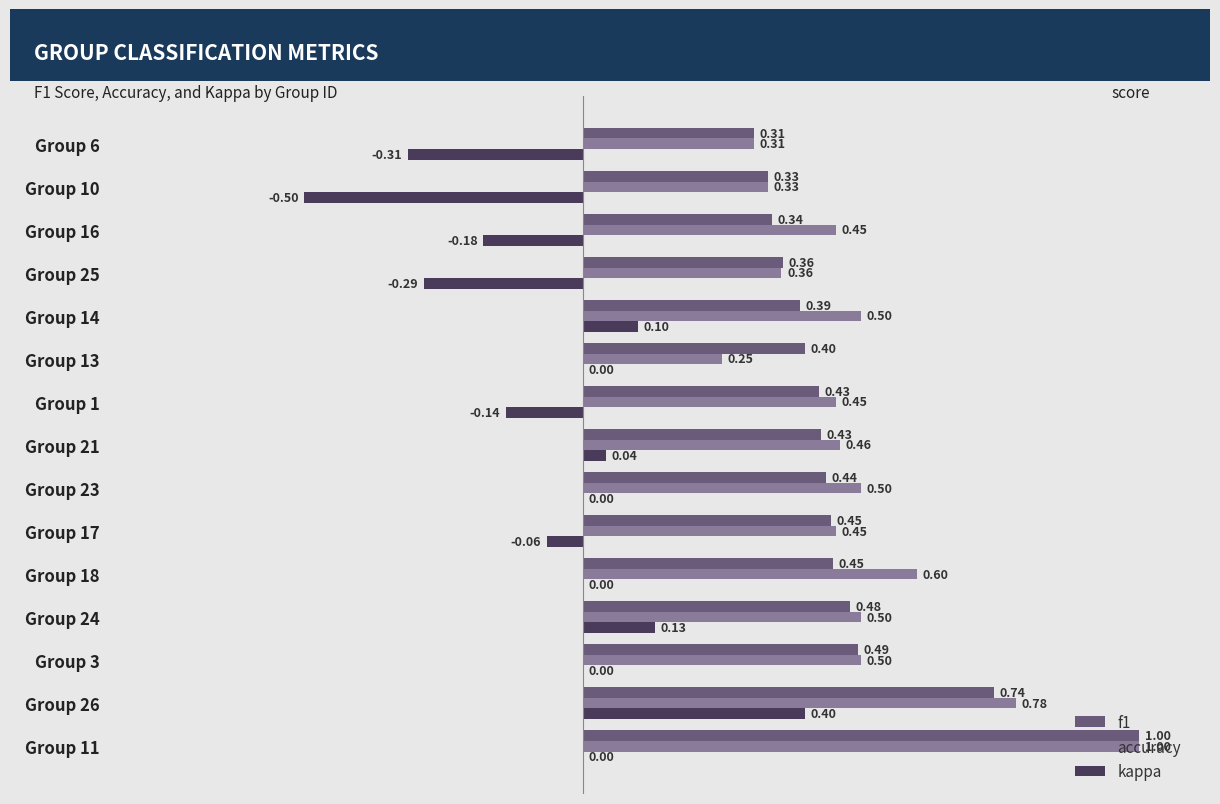

What is the sum of all f1 values?

7.0